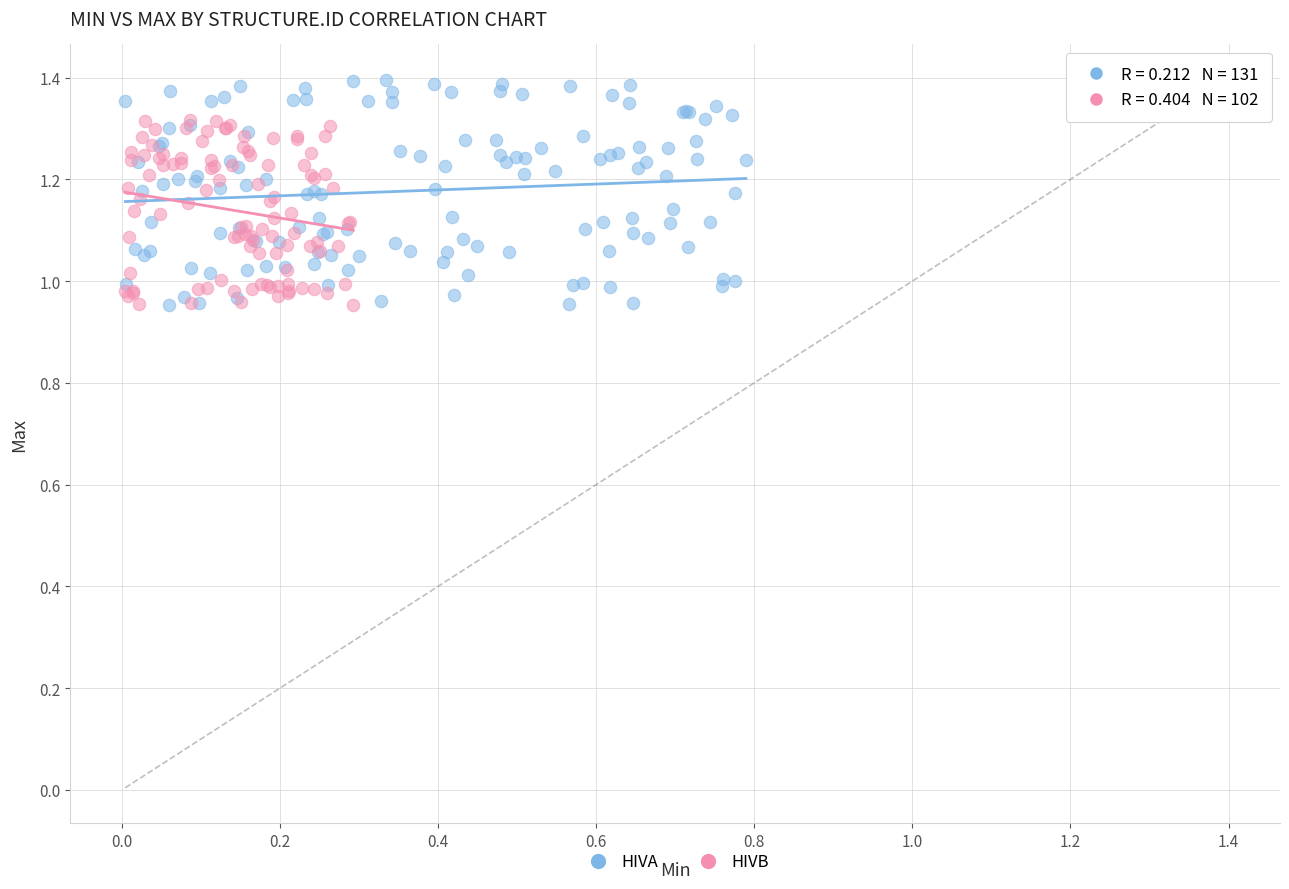

What are all the series names shown in the legend?

HIVA, HIVB